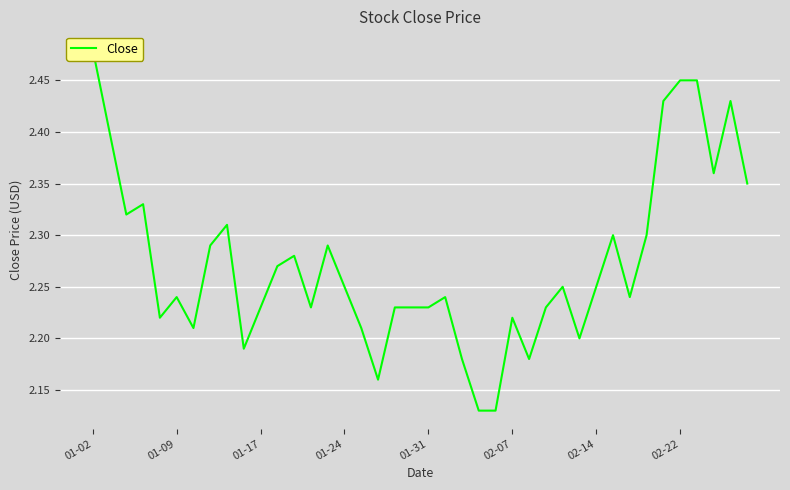

How many points are lower than both their immediate neighbors (excluding endpoints)?

10